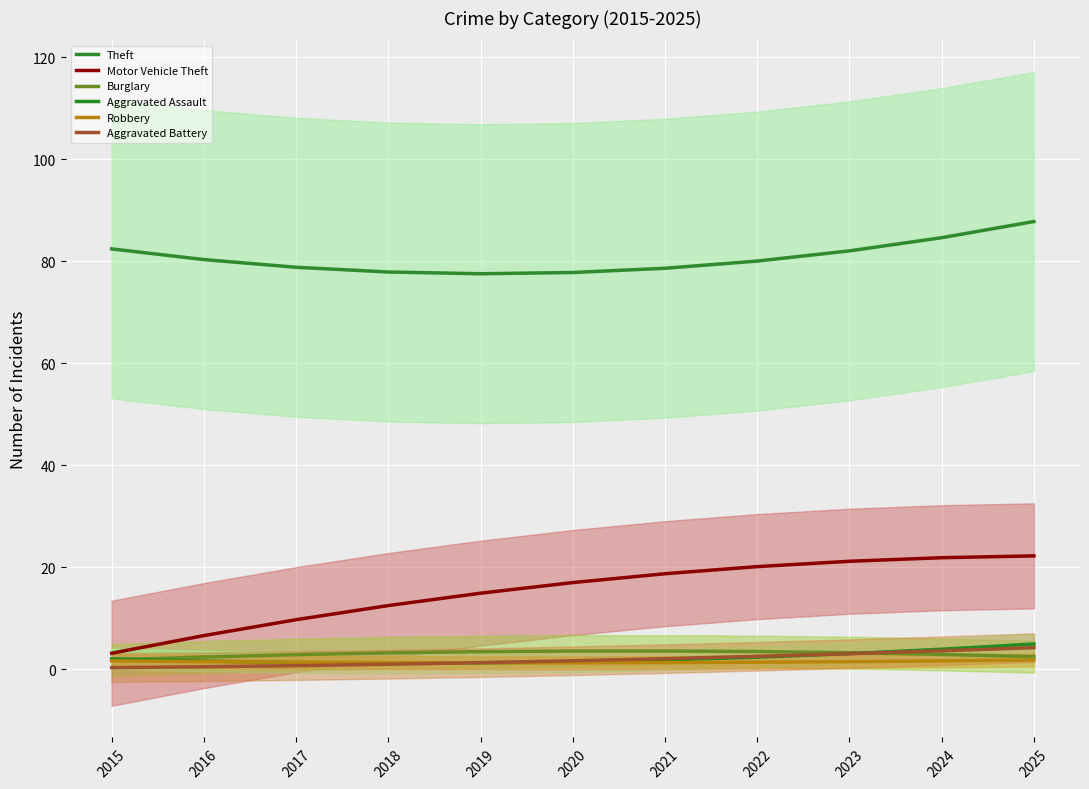

Is the value of Aggravated Battery at 2021 greater than the value of Theft at 2022?

No